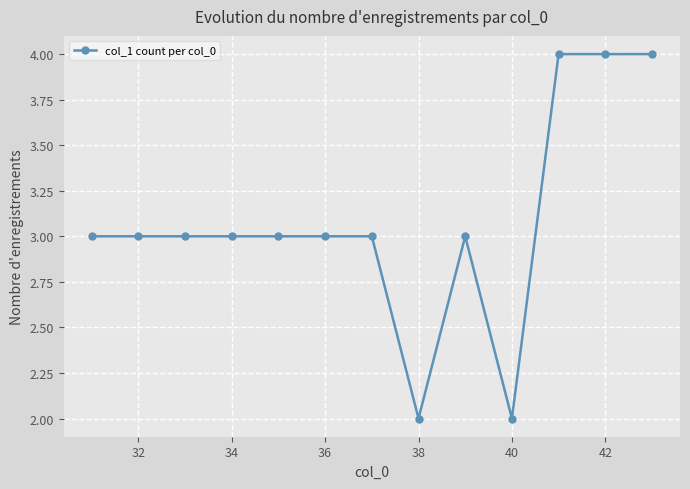

What is the greatest value displayed?

4